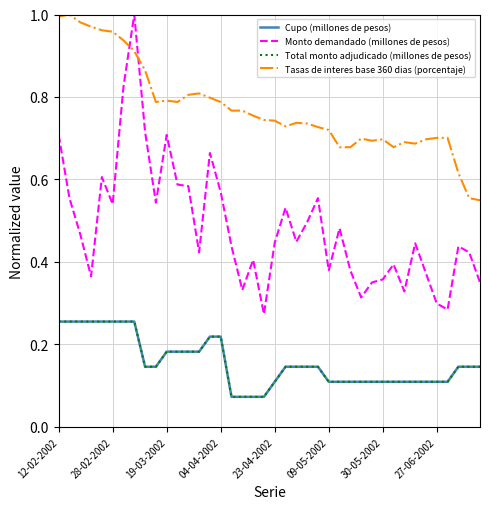

Does the chart have visible grid lines?

Yes